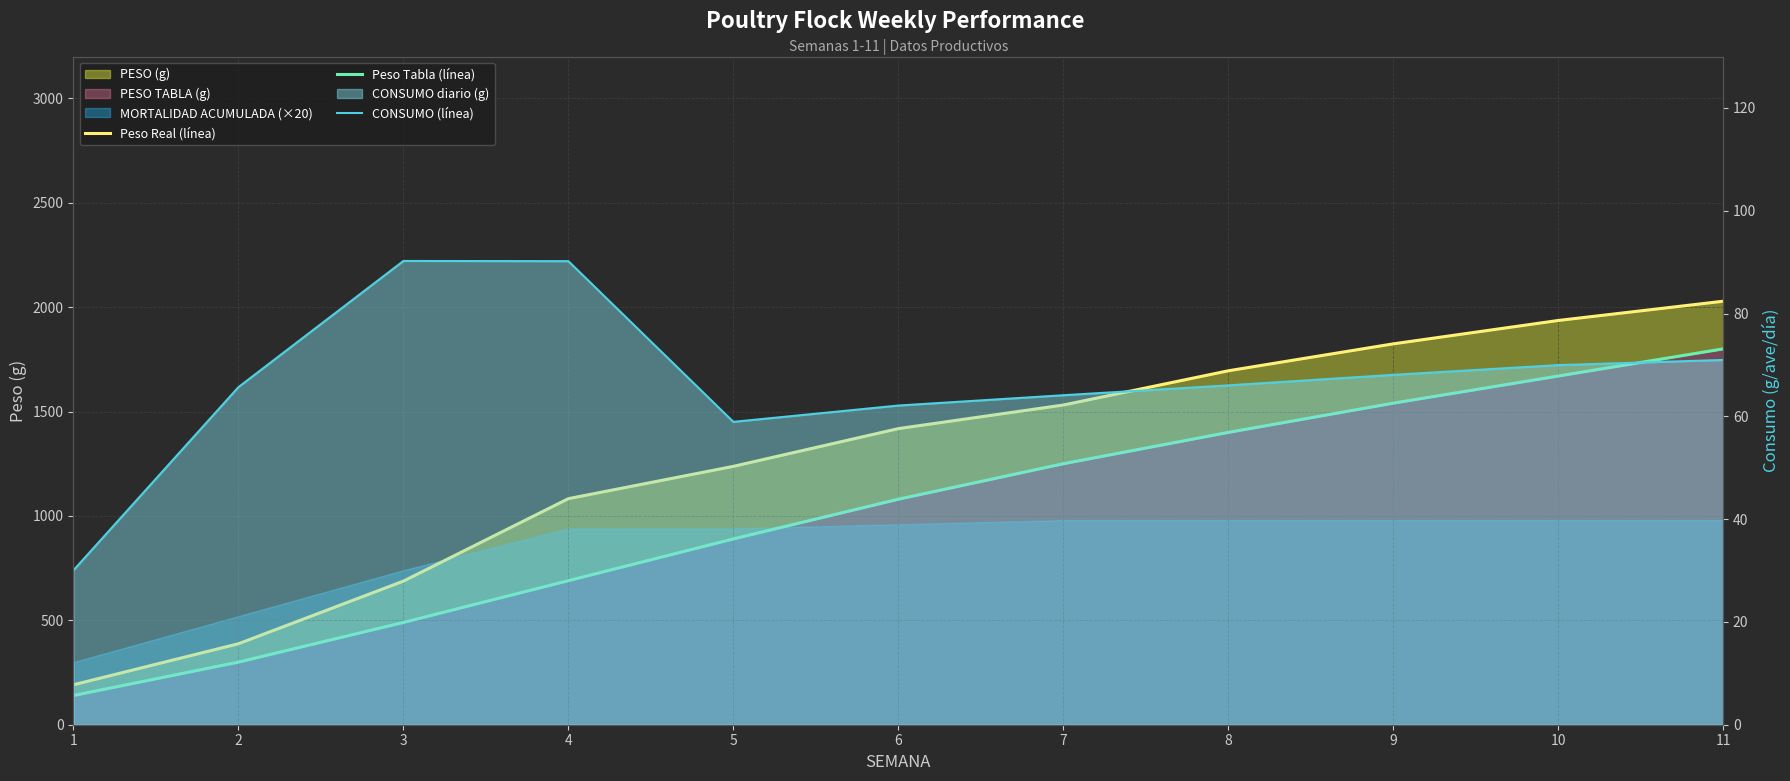

Reading left to right, what are all the values shown in this chart?

Peso Real (línea): 191.4	387.8	687.8	1082.7	1237.4	1418.1	1531.1	1695.0	1824.1	1936.0	2028.2
Peso Tabla (línea): 140.0	300.0	490.0	690.0	890.0	1080.0	1250.0	1400.0	1540.0	1670.0	1800.0
CONSUMO (línea): 30.1	65.7	90.2	90.2	58.9	62.1	64.1	66.0	68.1	70.0	71.0